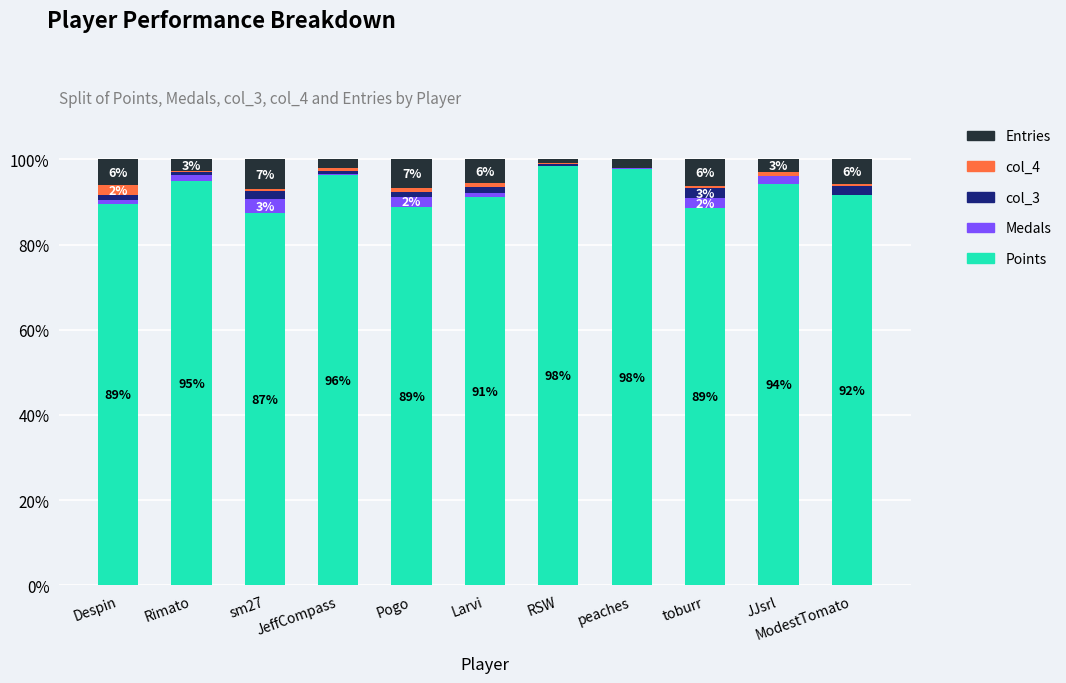

The Points series shows 24.3 at toburr. True or false?

False